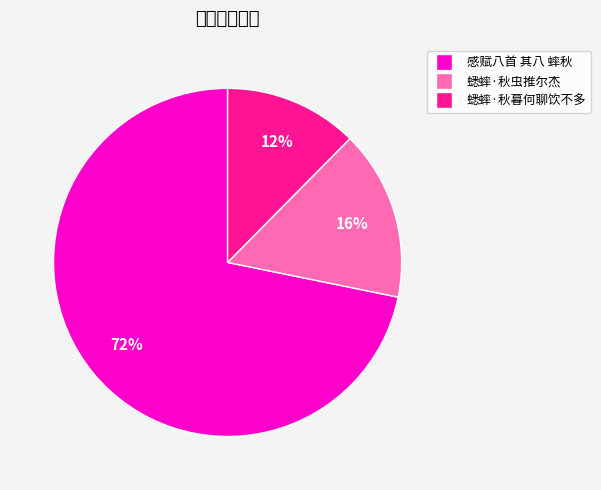

To the nearest percent, what percentage of the pie is 蟋蟀·秋暮何聊饮不多?

12%